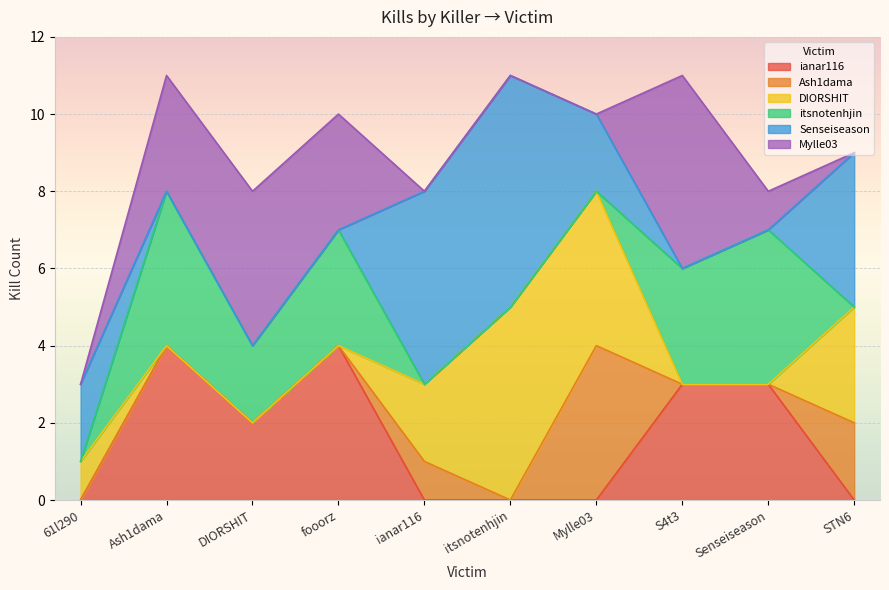

After their last crossing, which series has the higher values: DIORSHIT or Mylle03?

DIORSHIT